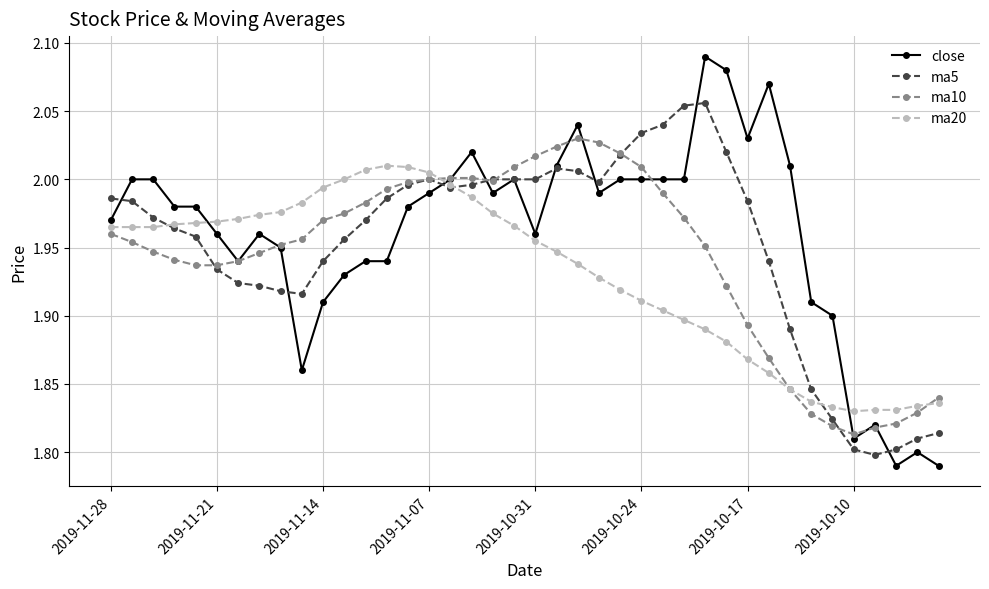

Rank the series by their maximum value, from highest to lowest.

close, ma5, ma10, ma20